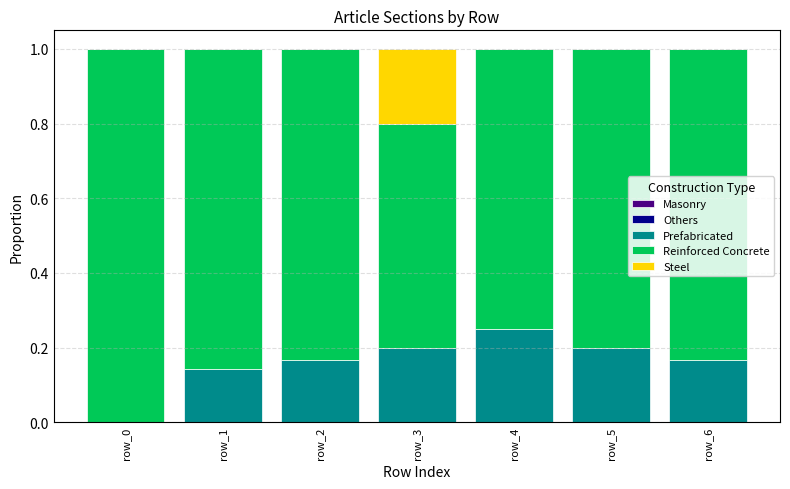

At which label does Prefabricated reach its peak?

row_4